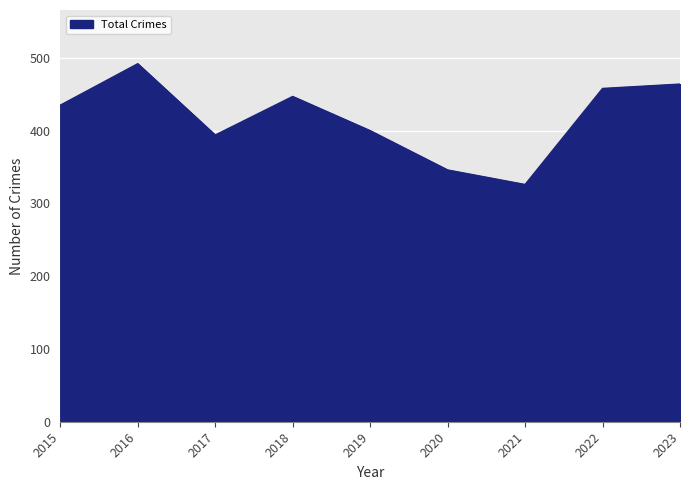

The value at 2018 is 796. True or false?

False